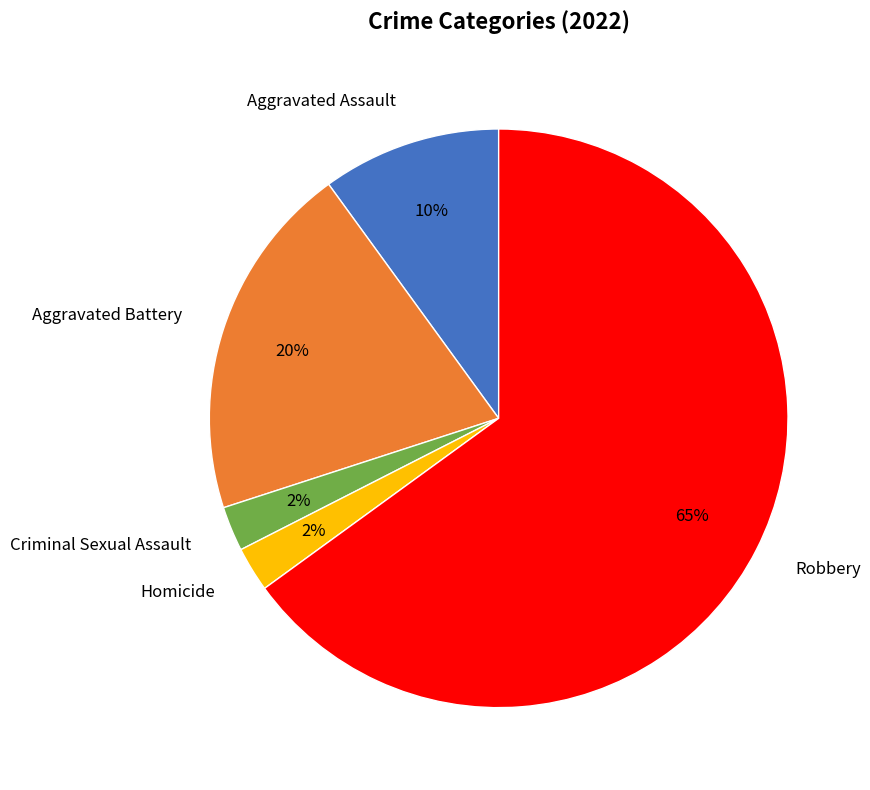

To the nearest percent, what percentage of the pie is Aggravated Assault?

10%